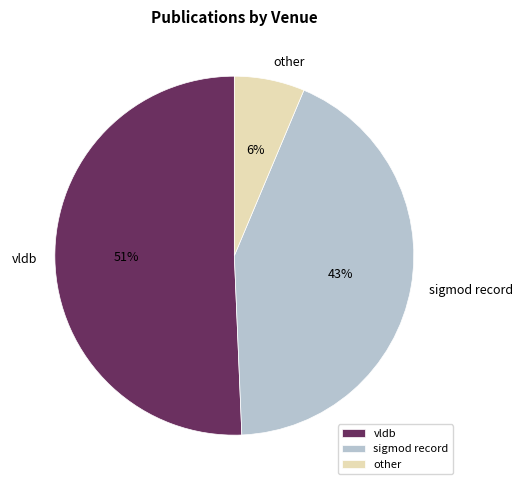

True or false: sigmod record accounts for 43% of the total.

True